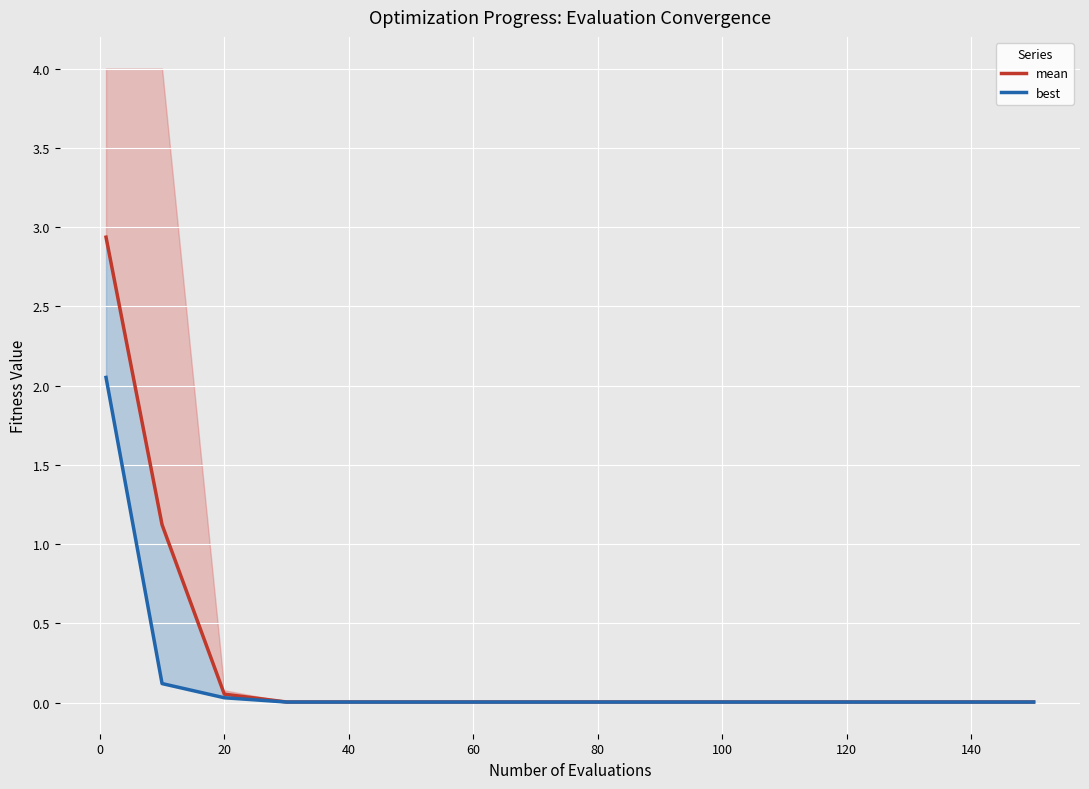

Which series changed the most between 60 and 120?

mean